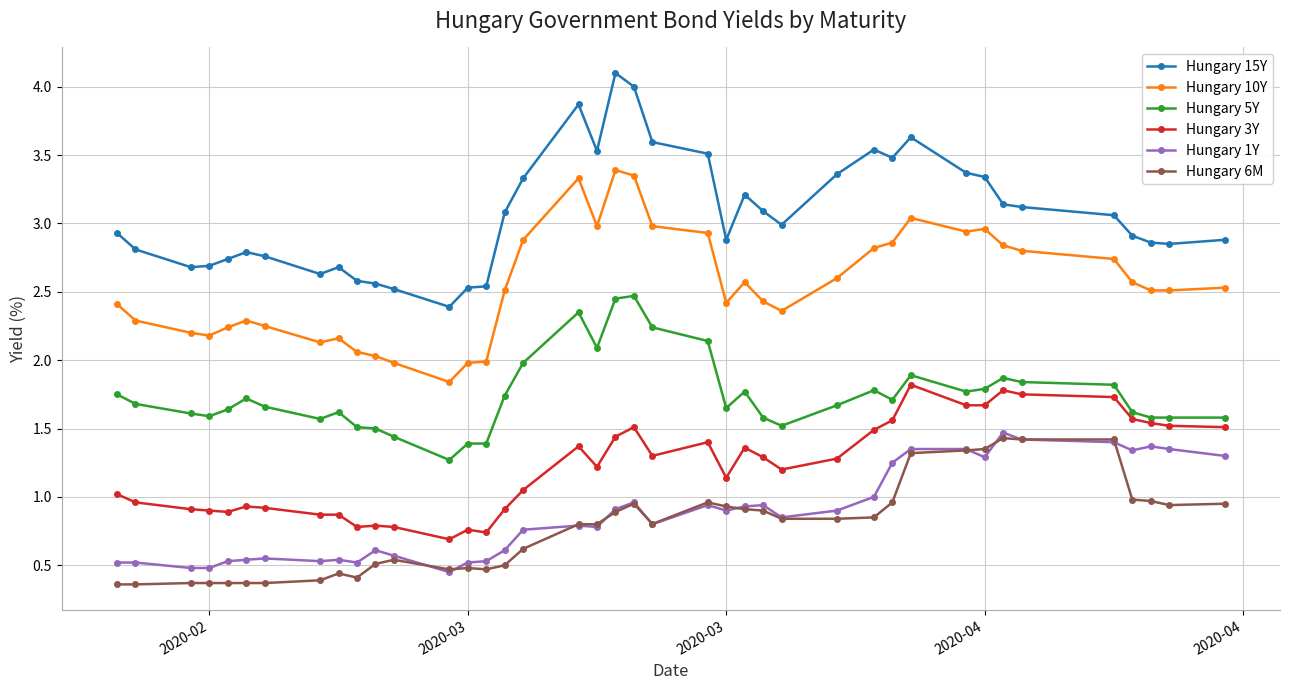

What is the value of the Hungary 3Y point at the 38th from the left?

1.5